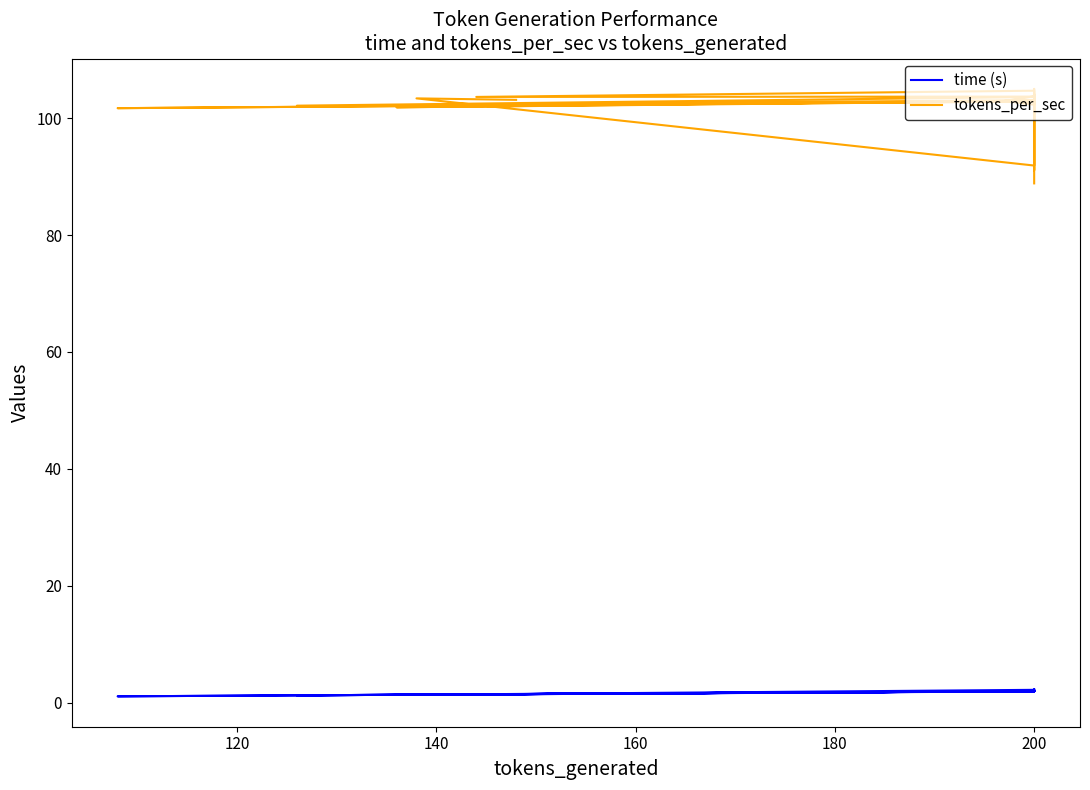

What is the value of the time (s) point at the 29th from the left?

2.0